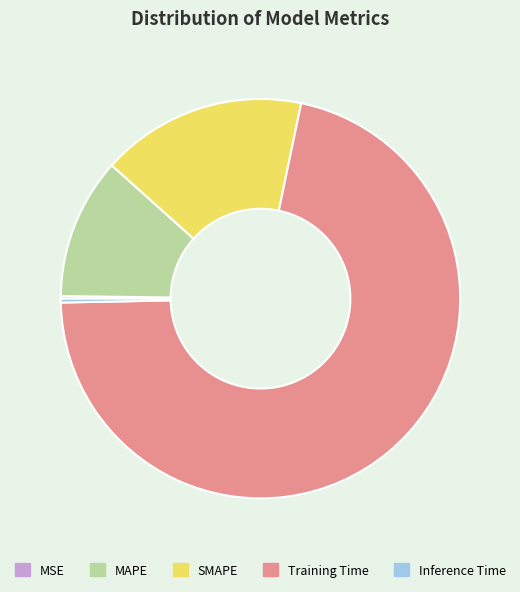

Does any single category account for the majority?

Yes